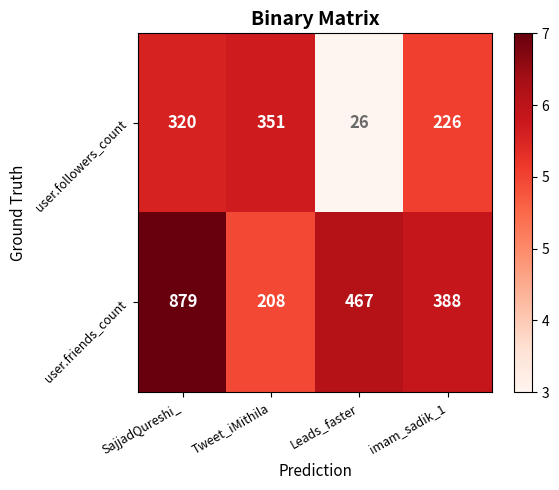

What is the difference between the maximum and second lowest values in the user.friends_count series?

491